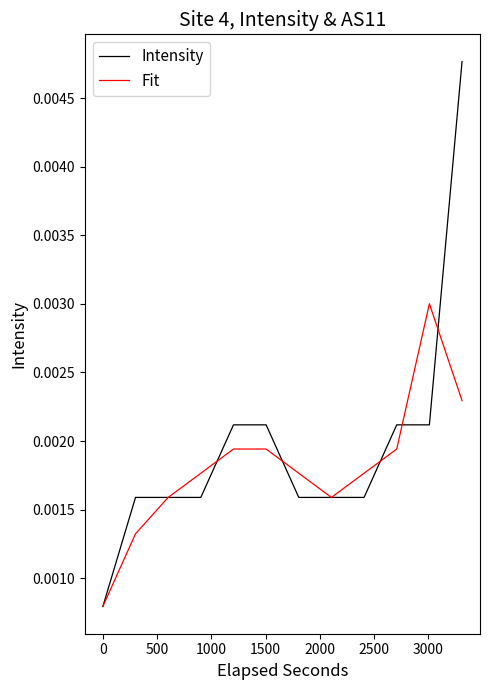

What are all the series names shown in the legend?

Intensity, Fit